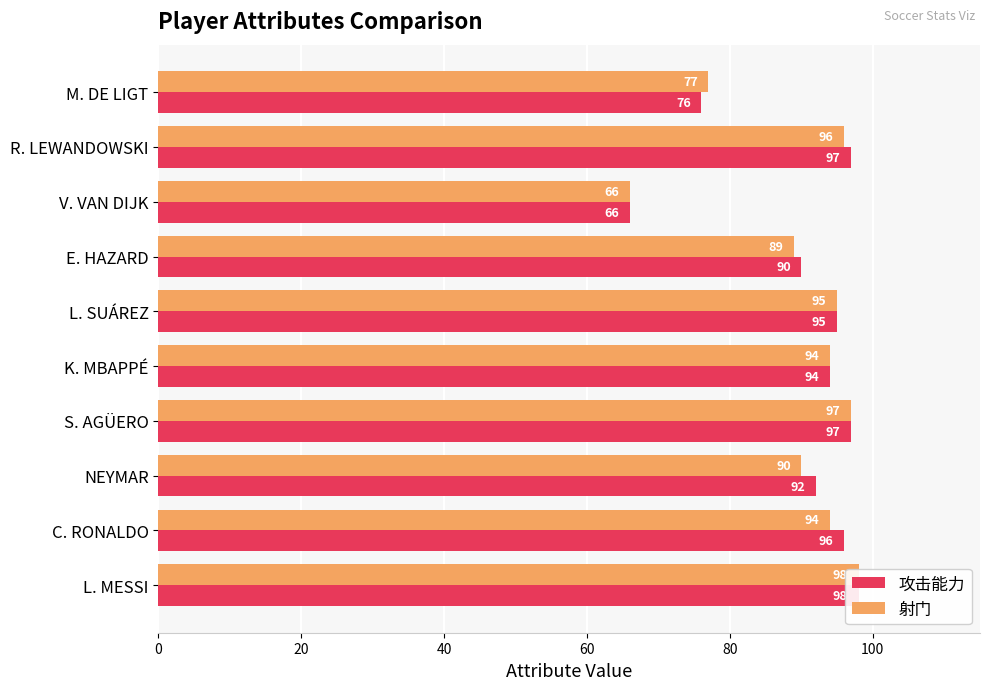

How many data points in 攻击能力 are above 95?

4